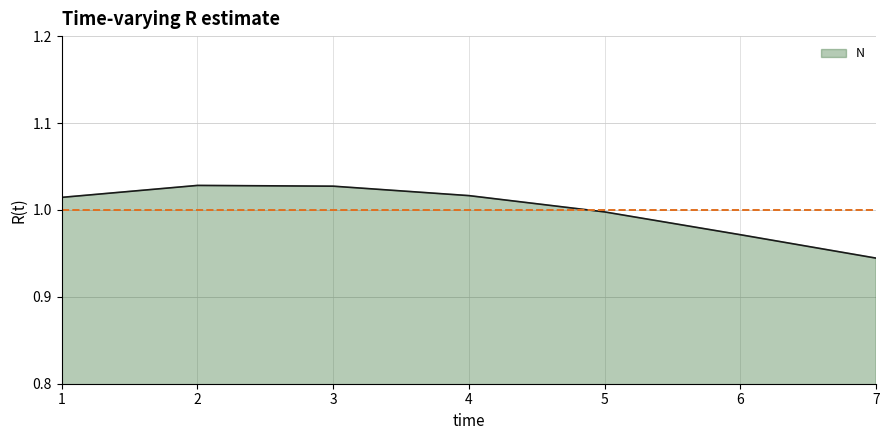

Where is the data nearest to the value 0?

7